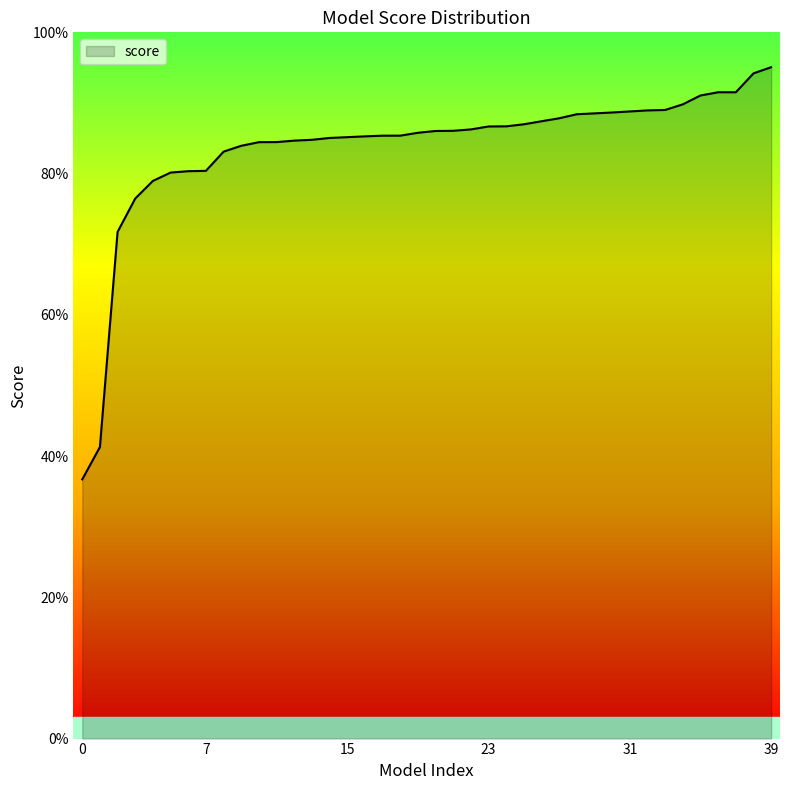

Does the chart display data point markers on the line(s)?

No